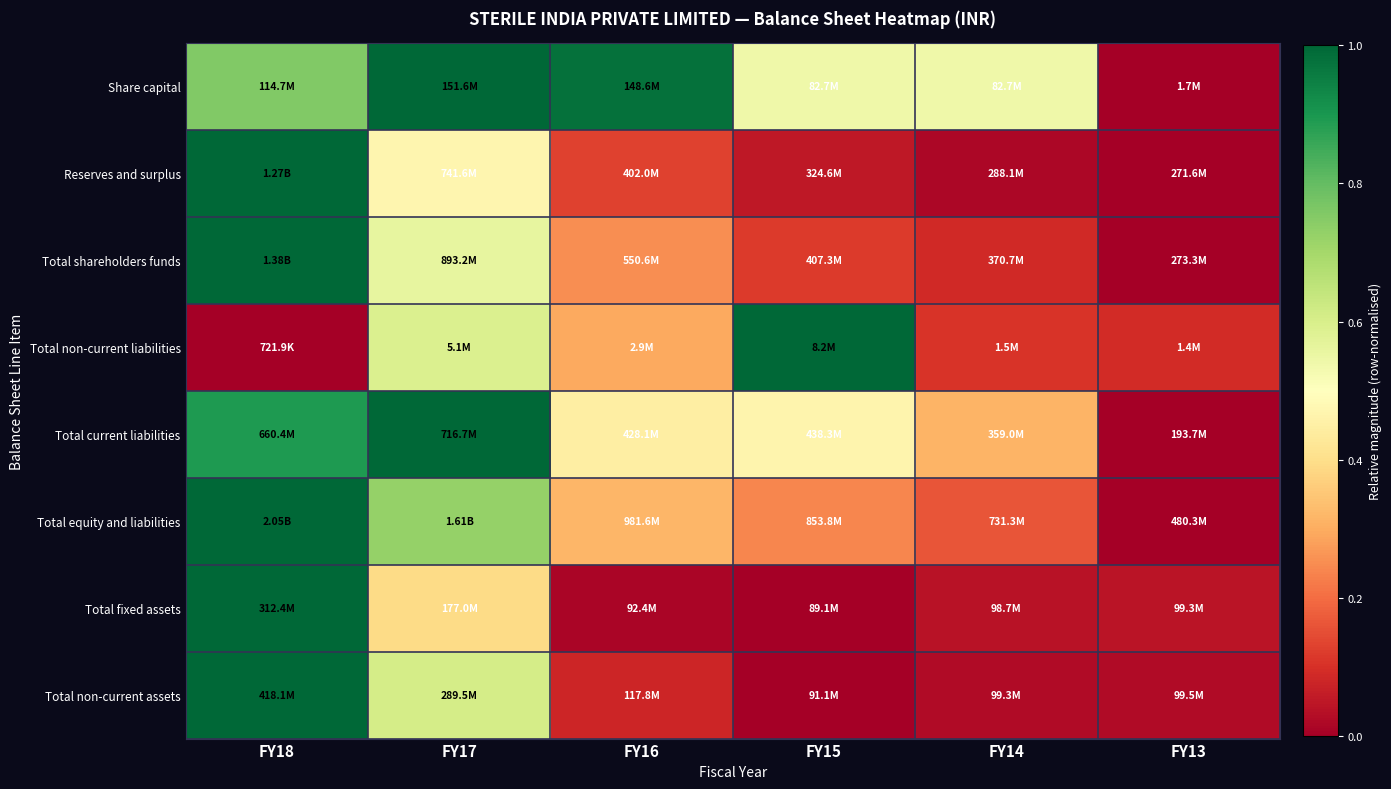

At which category is the sum across all series the highest?

FY18